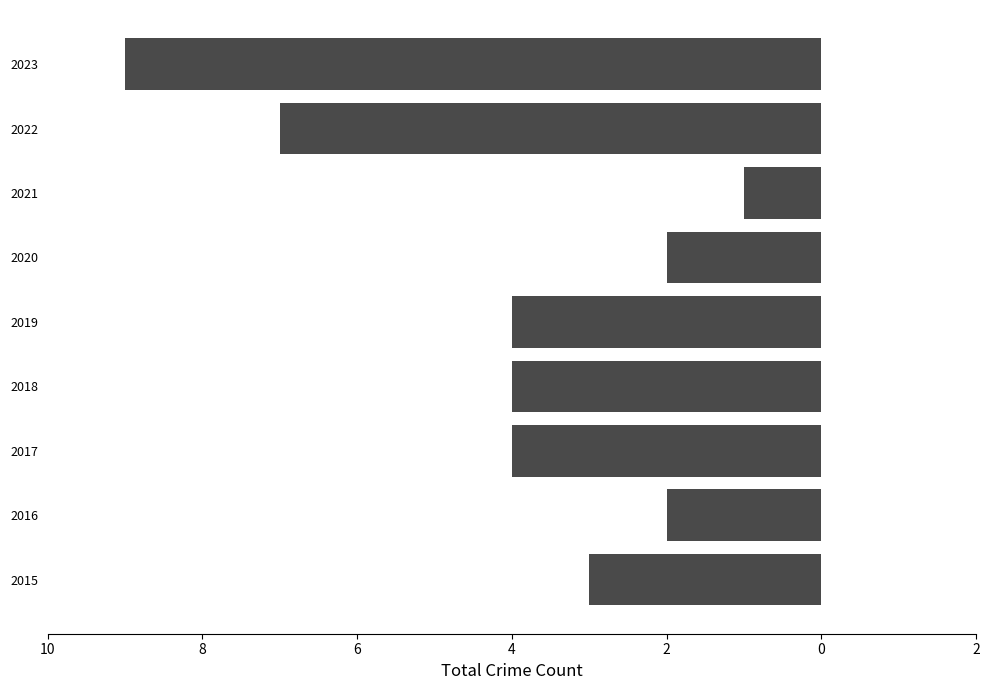

Are the bars horizontal?

Yes